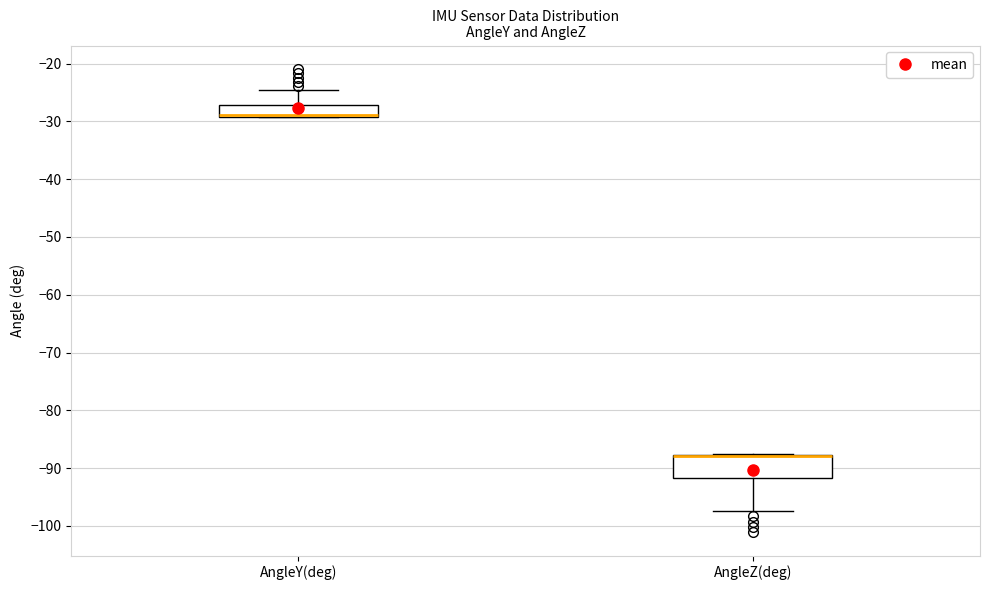

Where is the upper edge of the box for AngleY(deg) on the y-axis? The values are not printed on the chart, so give them approximately, as read against the axis.

-27